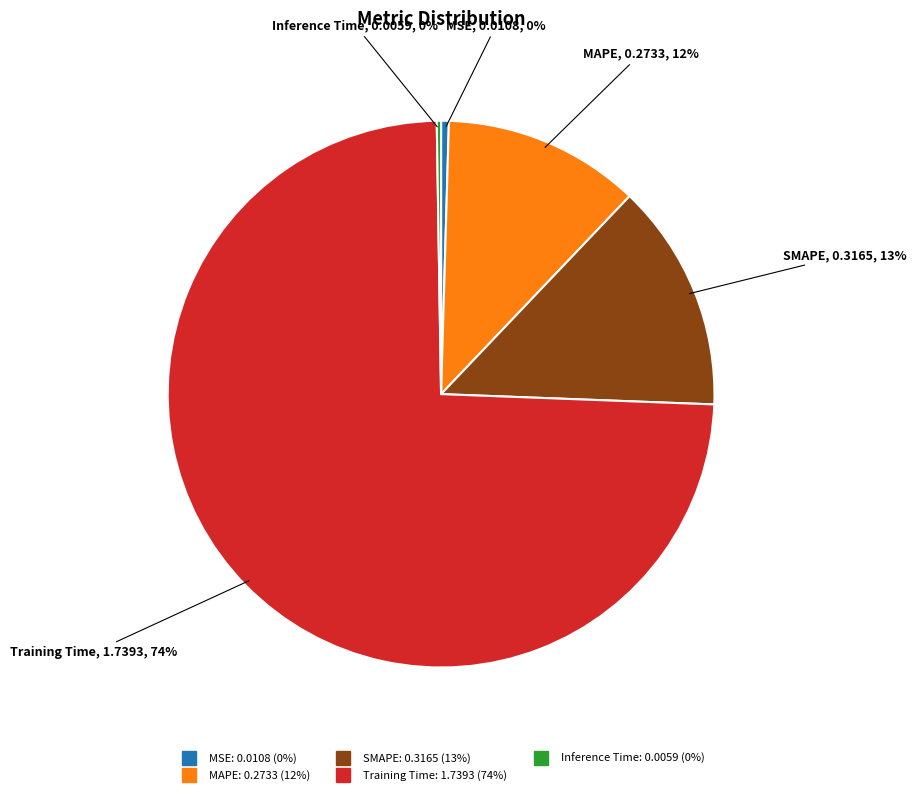

Which category has the biggest portion of the pie?

Training Time